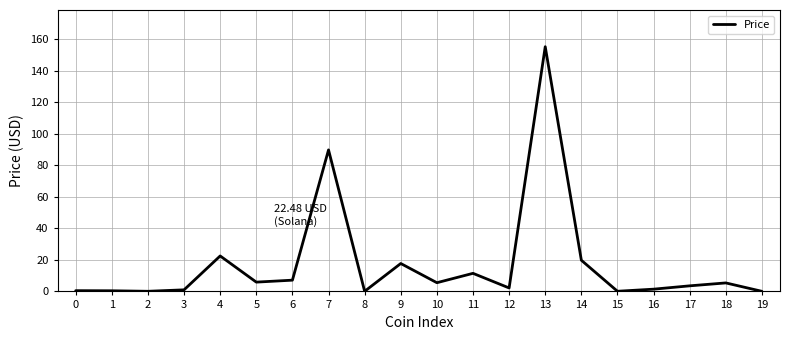

What is the difference between the maximum and minimum values?

155.0